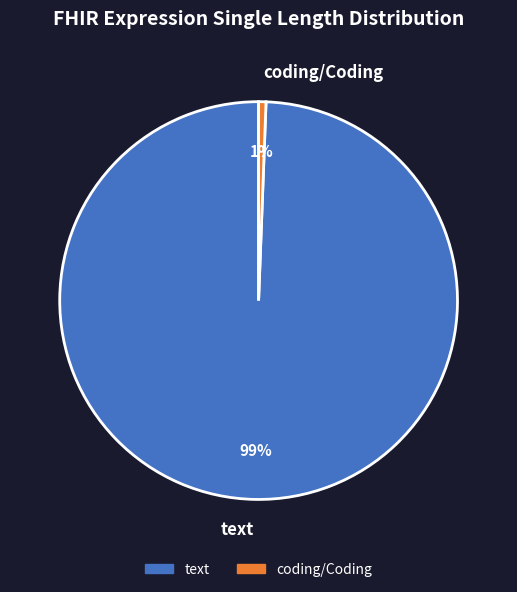

What is the smallest slice in the pie chart?

coding/Coding